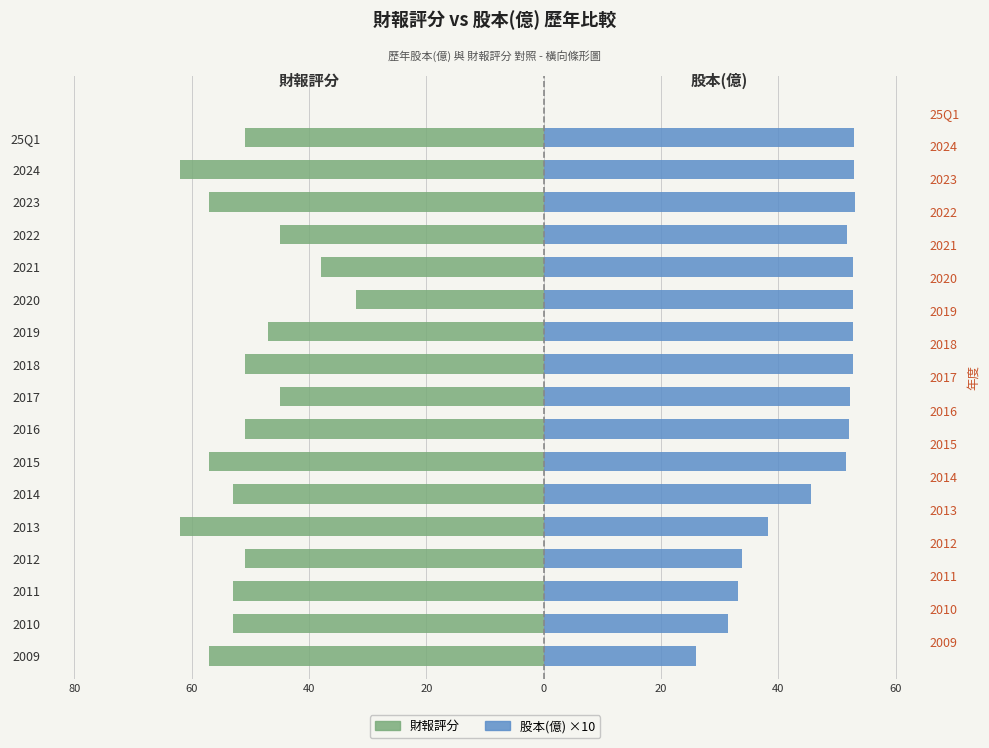

What is the difference between the maximum and minimum values in the 股本(億) ×10 series?

27.0